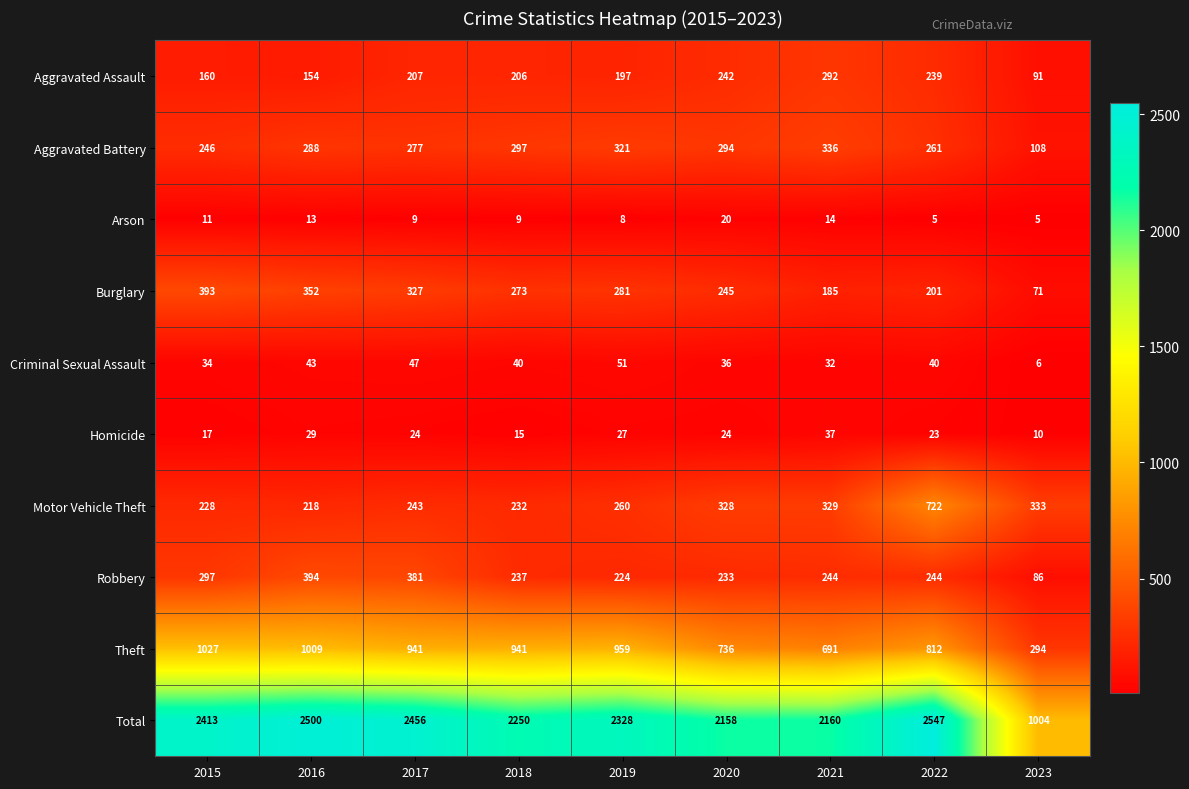

What is the sum of the Criminal Sexual Assault values at 2019 and 2023?

57